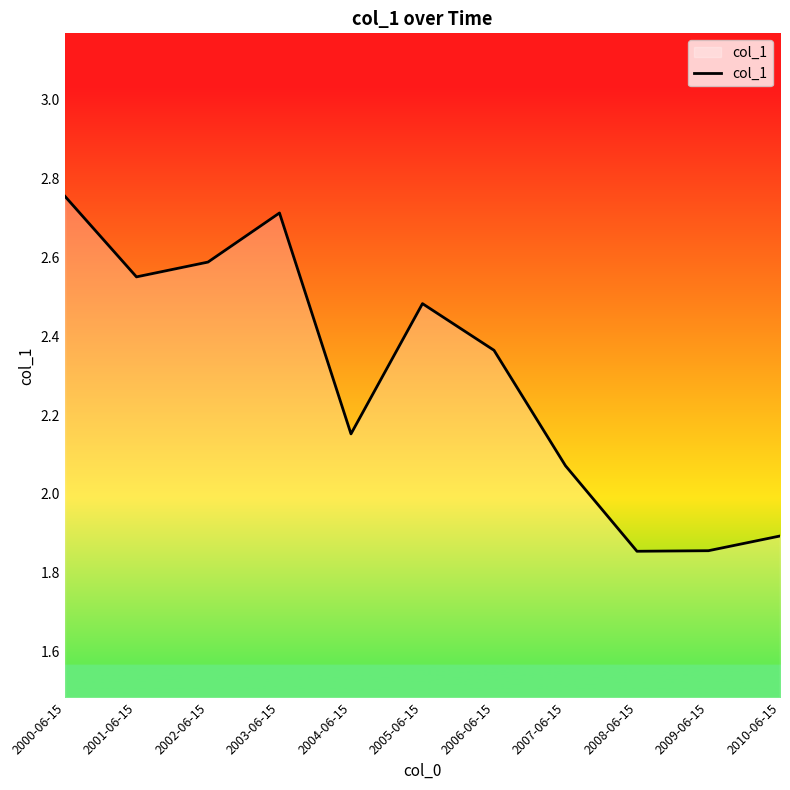

The value at 2009-06-15 is 1.9. True or false?

True